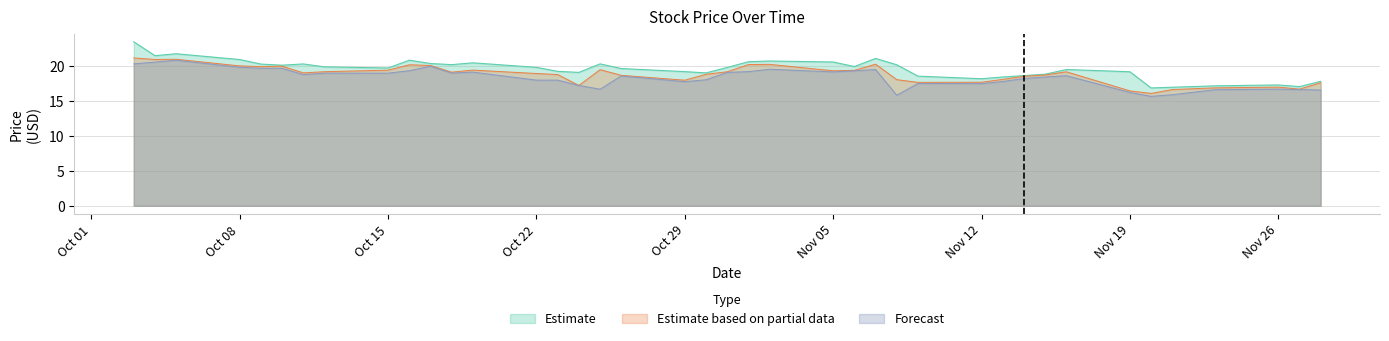

What is the minimum value shown in the chart?

15.7